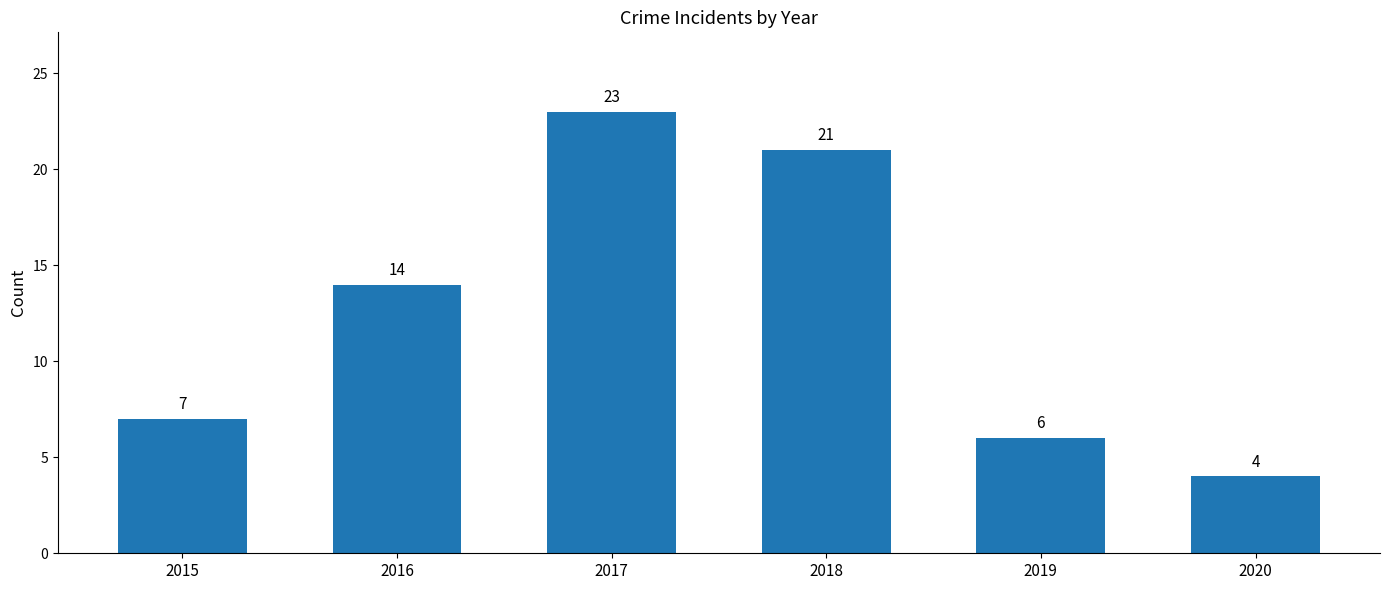

What is the sum of the values at 2017 and 2020?

27